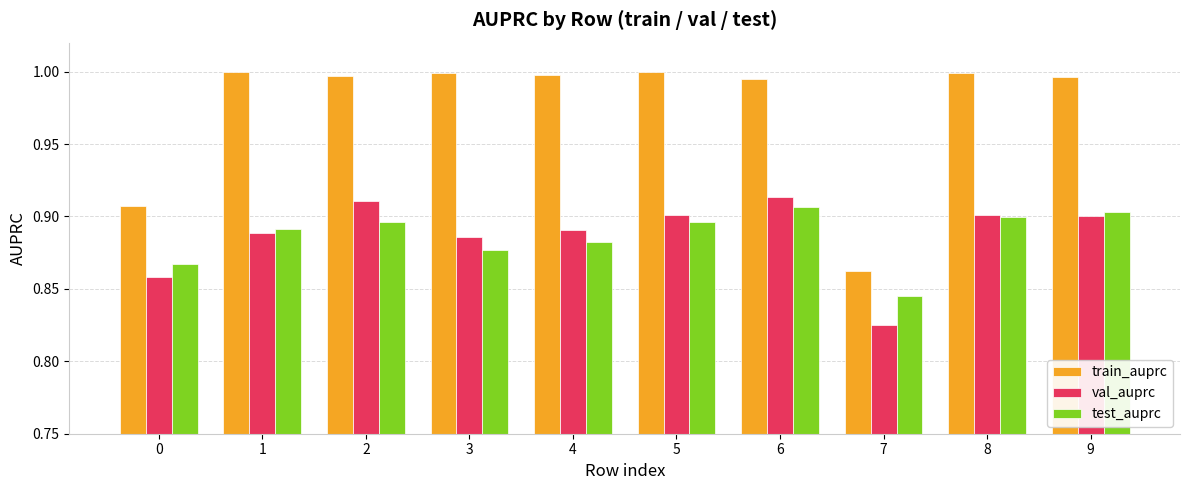

True or false: train_auprc has a value of 1.7 at 1.

False